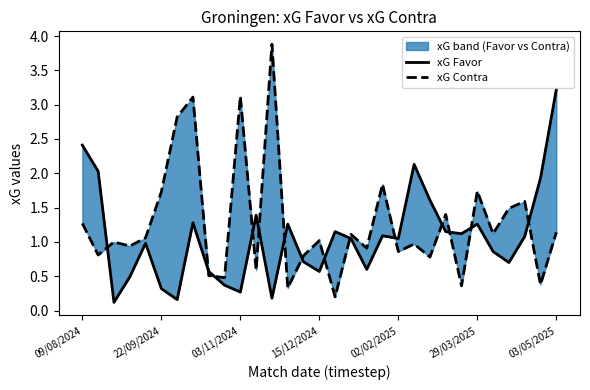

What is the spread (max minus min) of values at 15/12/2024?

0.4